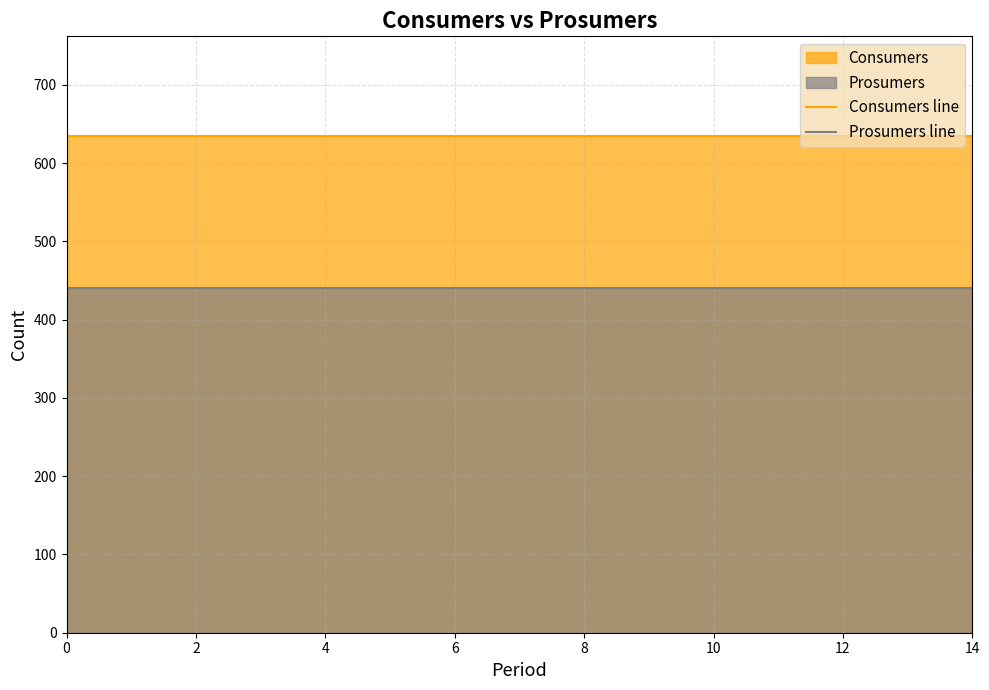

Reading left to right, extract all data points from this chart.

Consumers line: 635	635	635	635	635	635	635	635	635	635	635	635	635	635	635
Prosumers line: 440	440	440	440	440	440	440	440	440	440	440	440	440	440	440